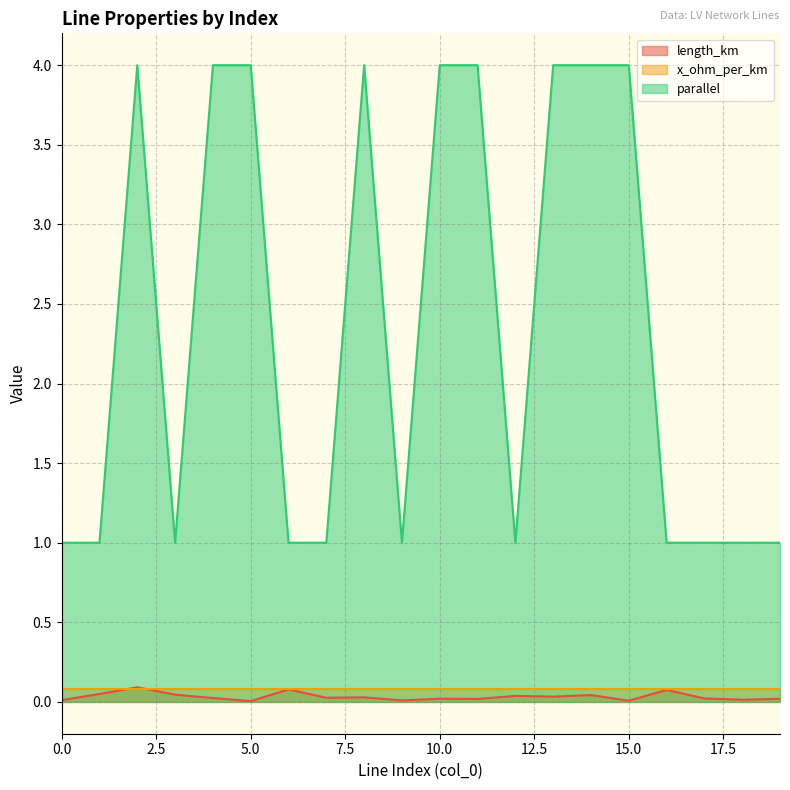

At which category does length_km reach its first local peak?

2